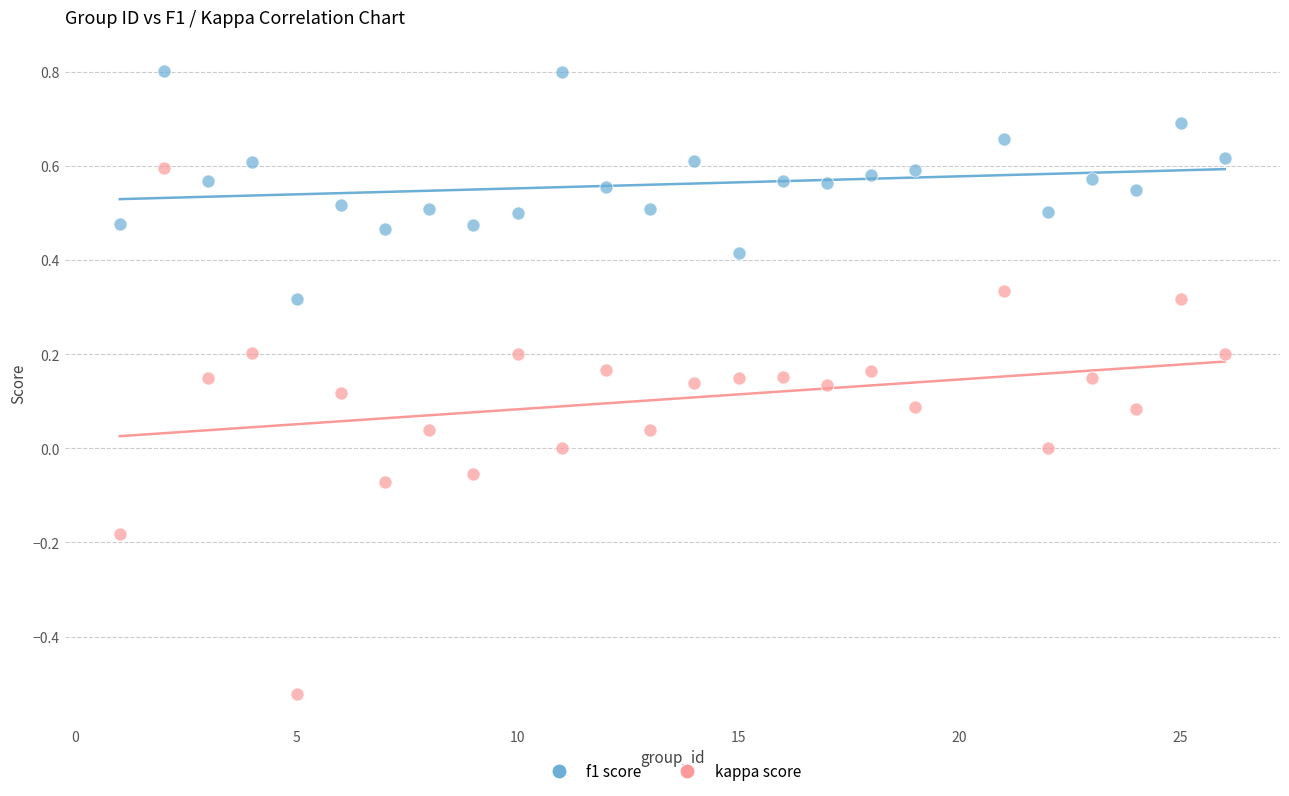

Across all data points, what is the range of Y values (max minus min)?

1.3